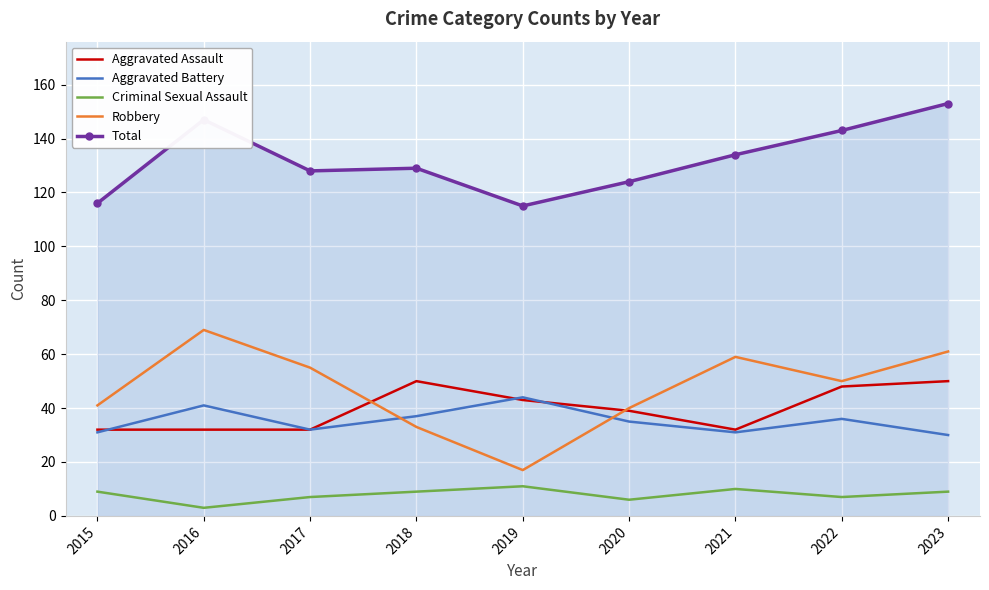

What is the average value of the Robbery series?

47